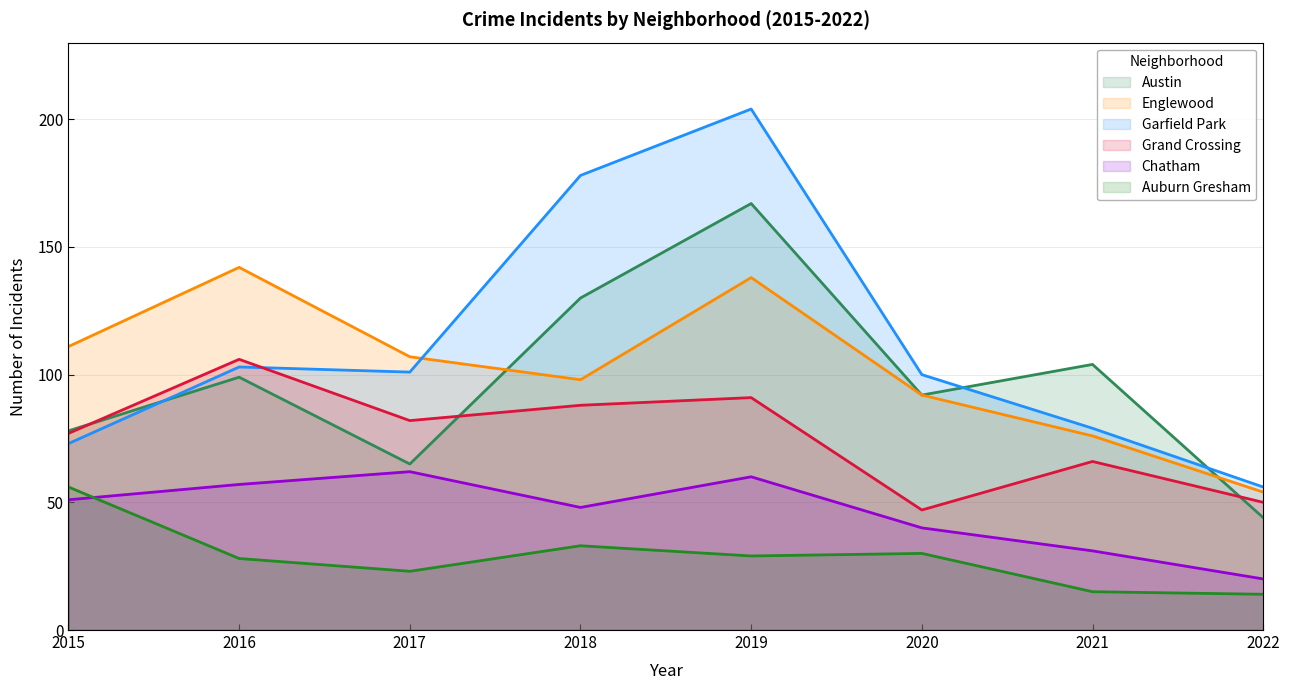

True or false: Garfield Park and Austin cross at least once.

True